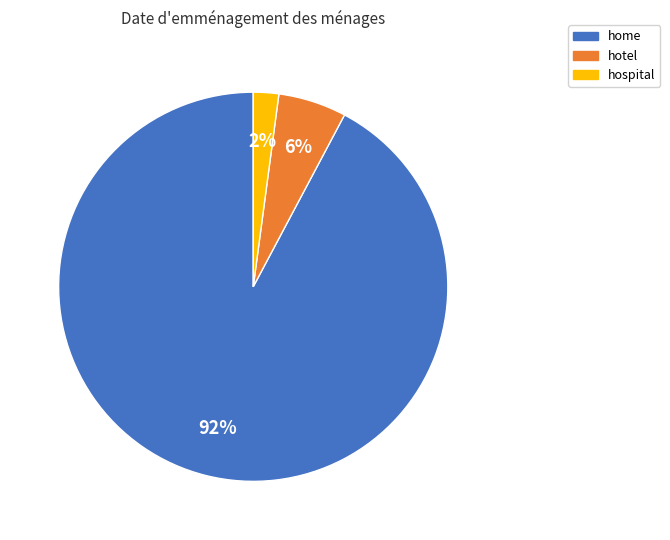

Count the number of slices in the pie.

3